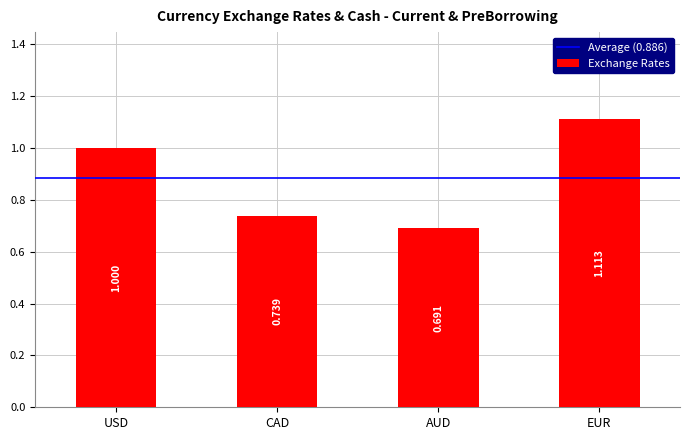

What is the label of the 2nd bar from the right?

AUD